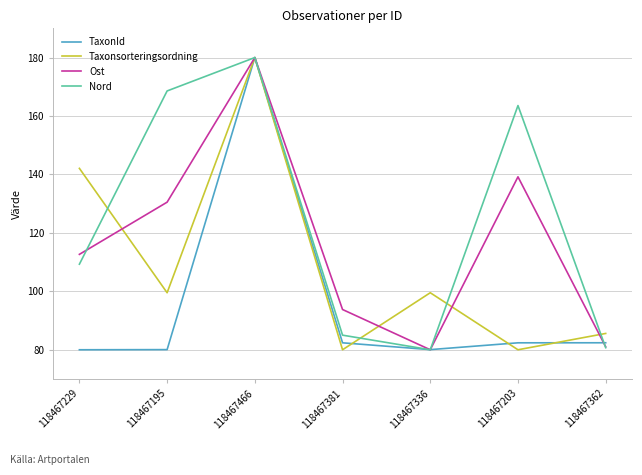

What is the difference between the highest and lowest values at 118467203?

83.6